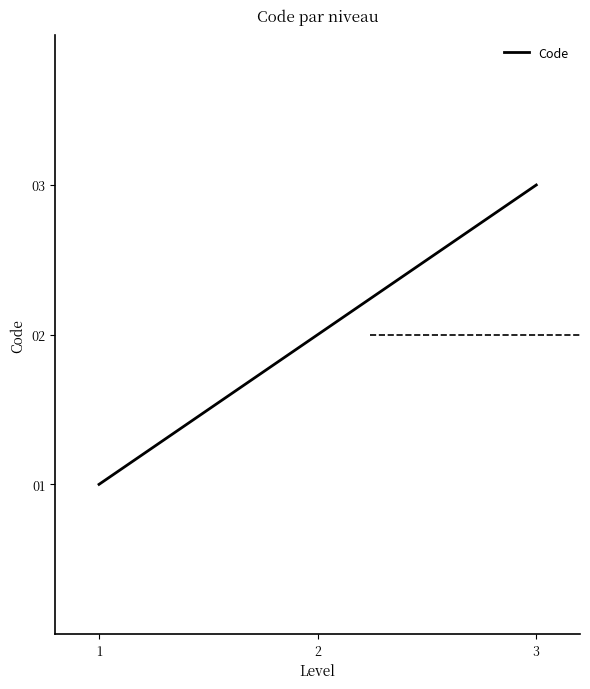

The value at 1 is 1. True or false?

True